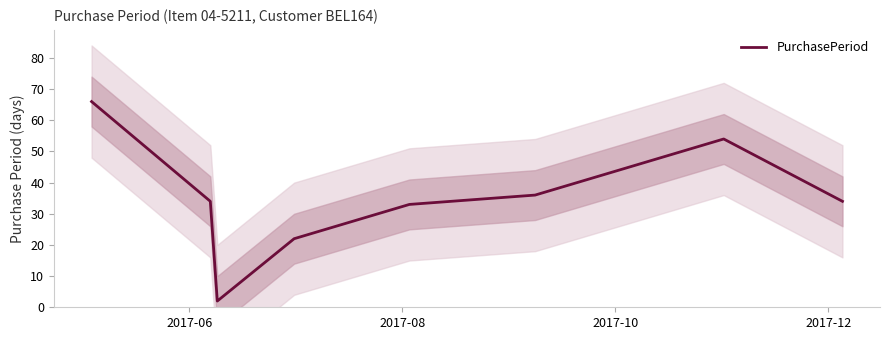

What is the maximum value for PurchasePeriod?

66